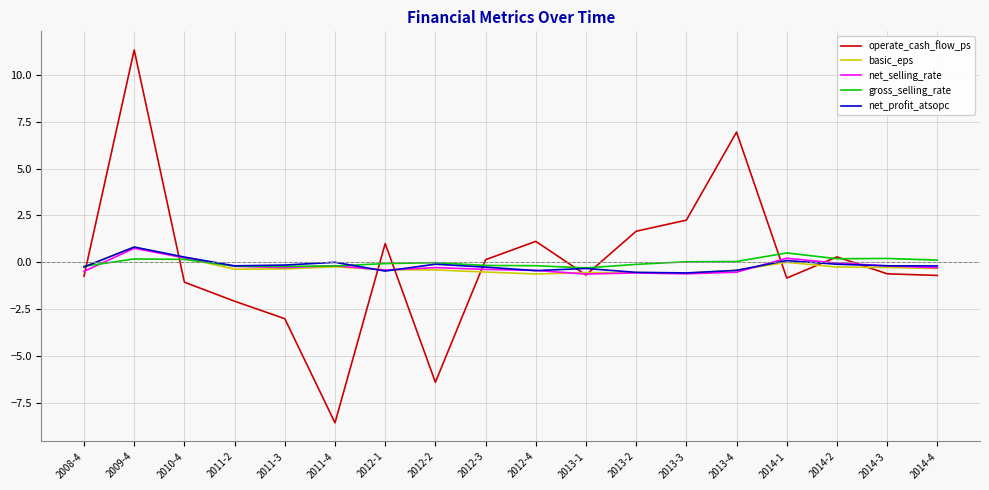

Is the value of net_selling_rate at 2010-4 greater than the value of operate_cash_flow_ps at 2013-1?

Yes